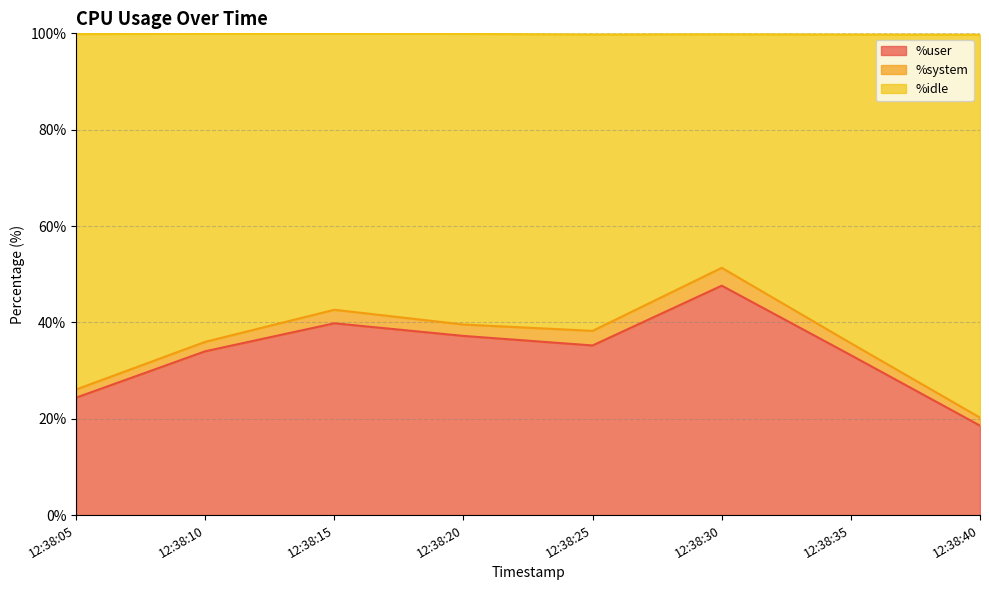

Is it true that %user equals 33.2 at 12:38:35?

True